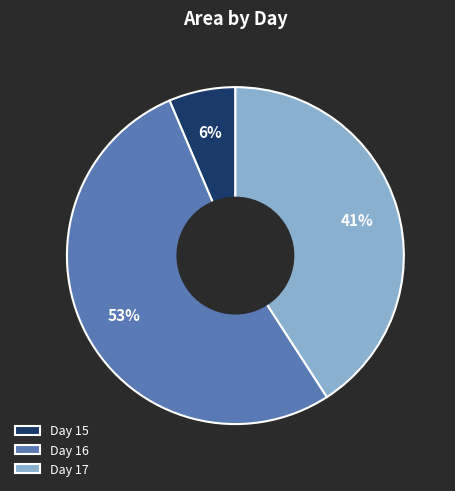

True or false: Day 16 accounts for 53% of the total.

True